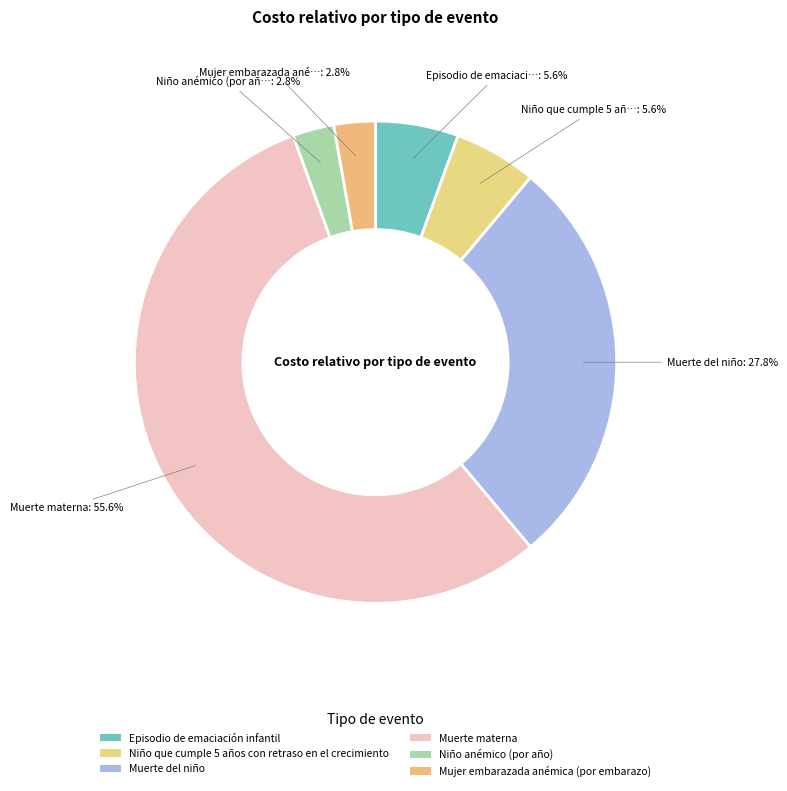

To the nearest percent, what is the difference between the largest and smallest slice percentages?

53%